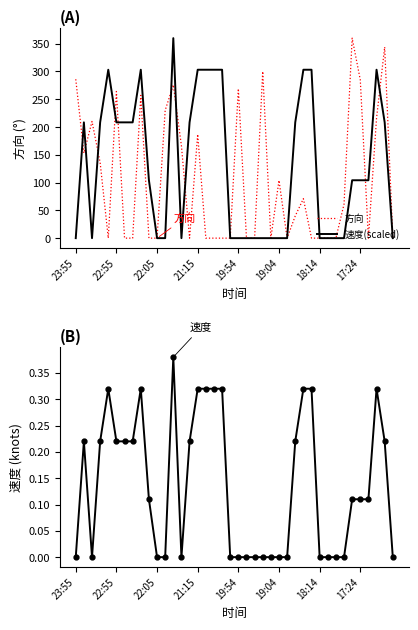

What position from the left is 28?

29